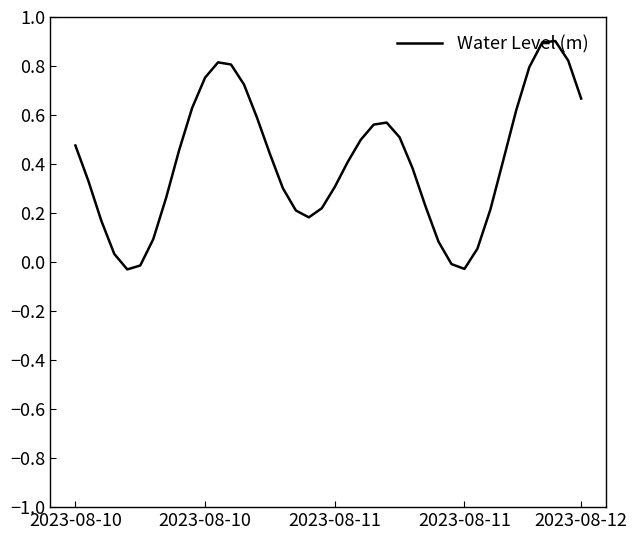

Count the number of data series in this chart.

1